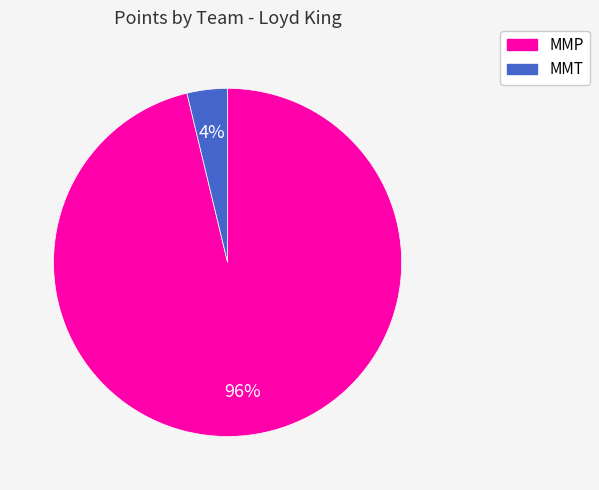

Which has a higher value, MMP or MMT?

MMP